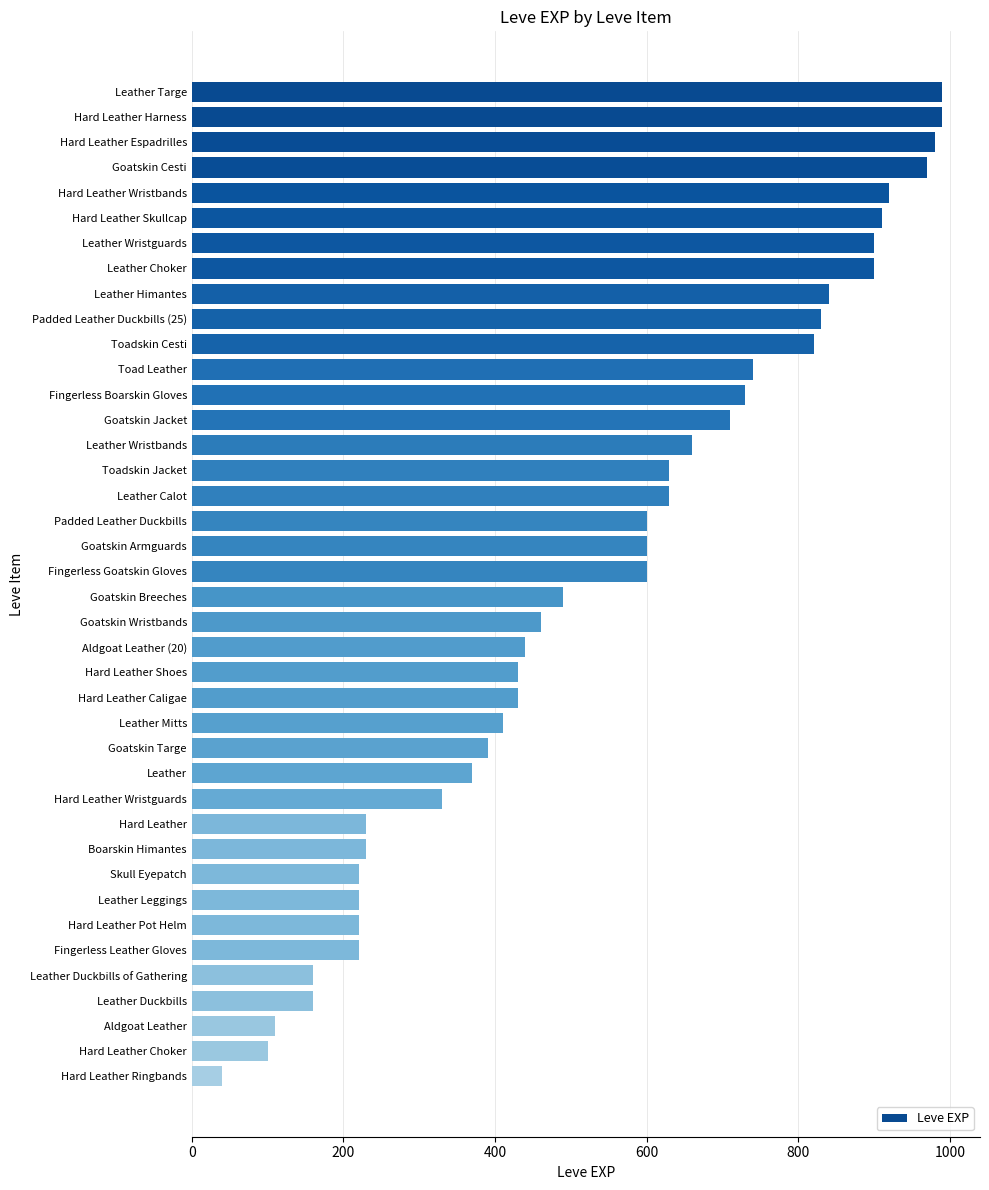

The chart shows a value of 729 at Goatskin Wristbands. True or false?

False